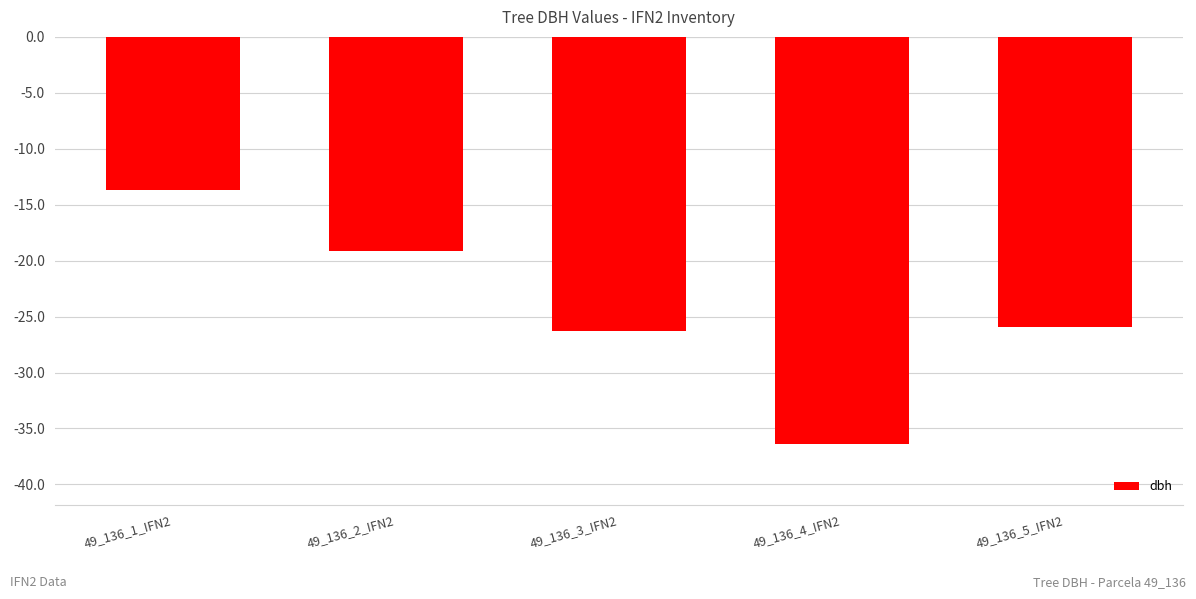

Which has a higher value, 49_136_2_IFN2 or 49_136_4_IFN2?

49_136_2_IFN2